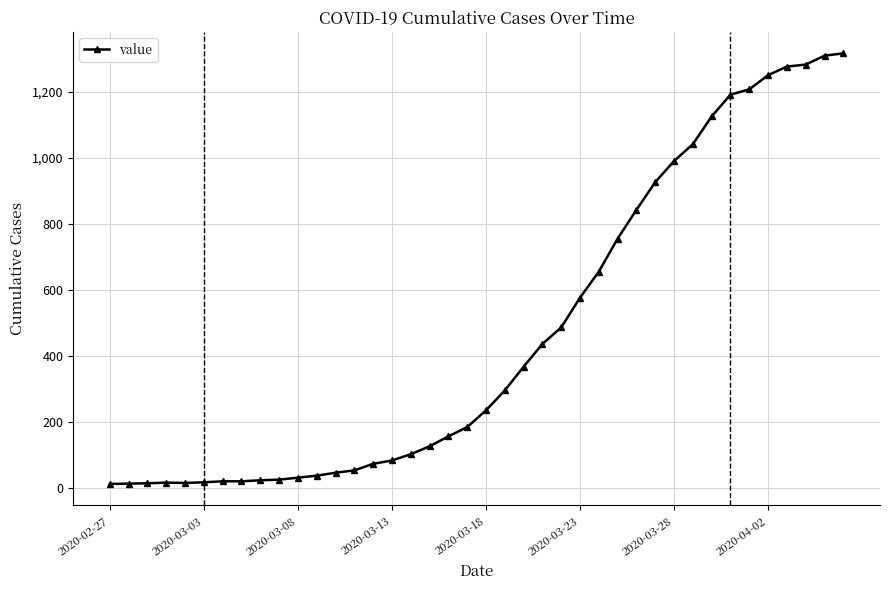

What is the greatest value displayed?

1317